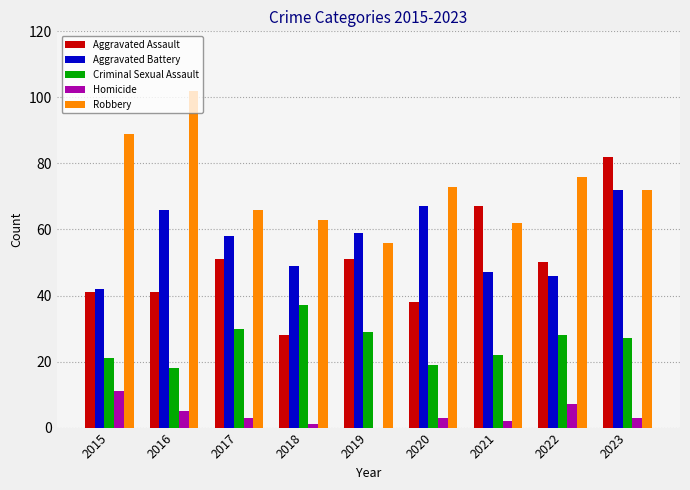

Count the number of categories in the chart.

9